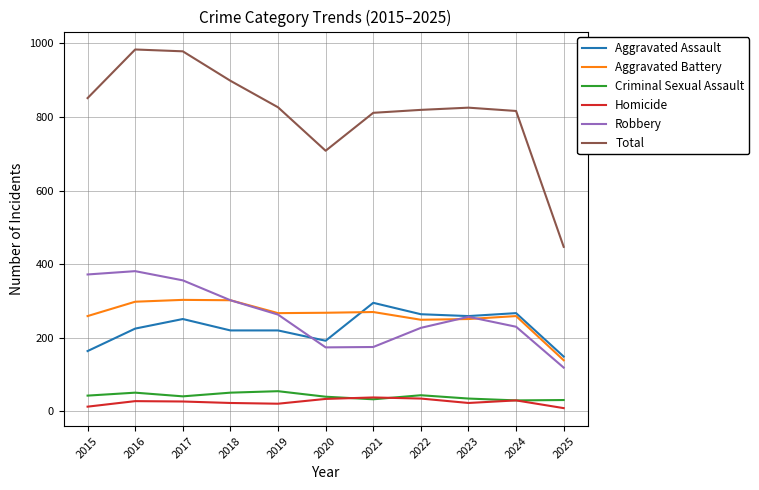

What is the greatest value displayed?

983